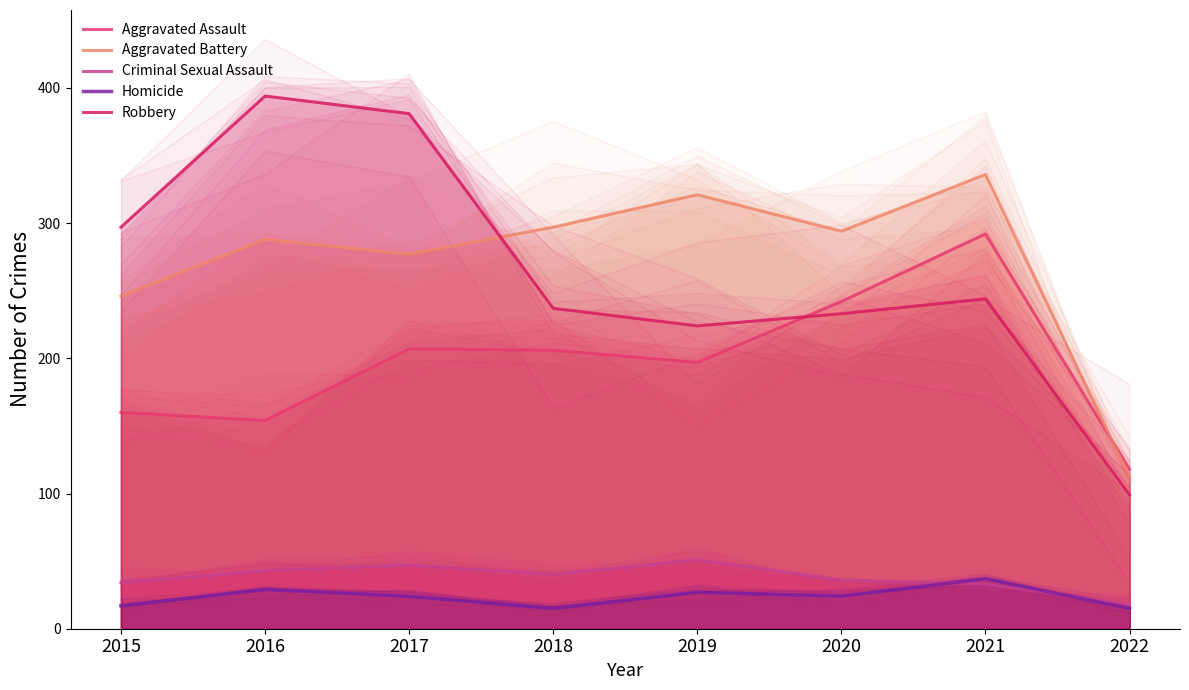

True or false: Aggravated Assault and Homicide cross at least once.

False